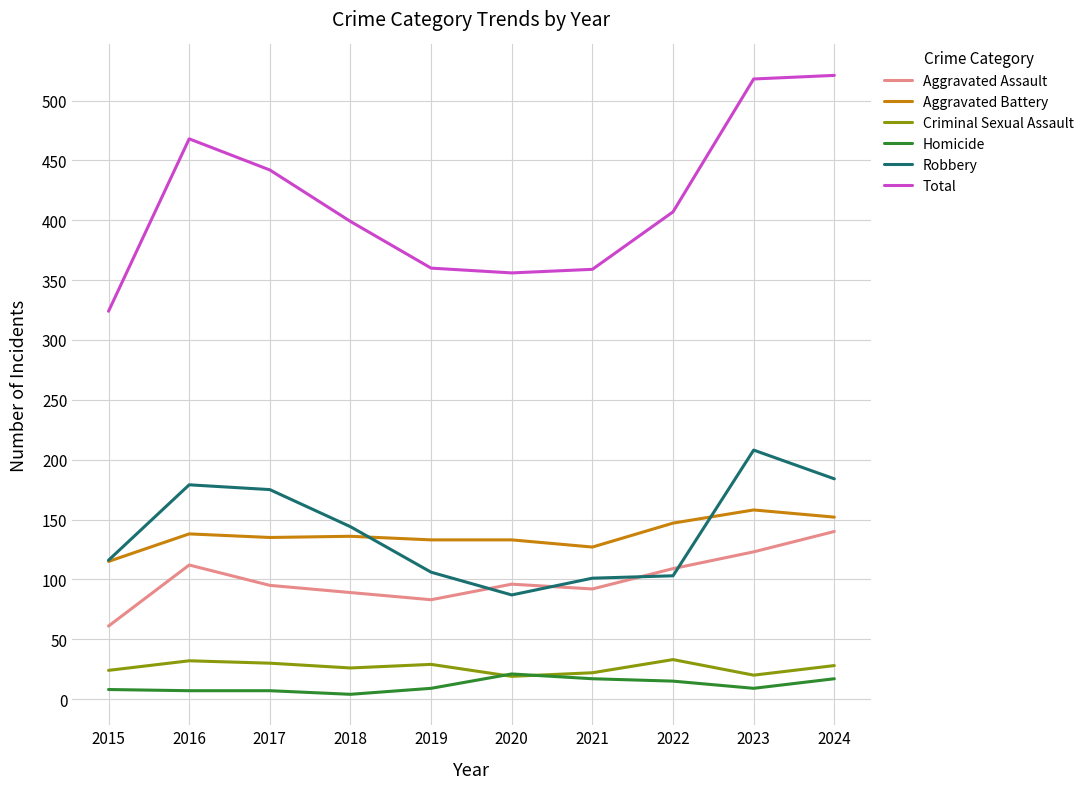

What is the difference between the highest and lowest values at 2022?

392